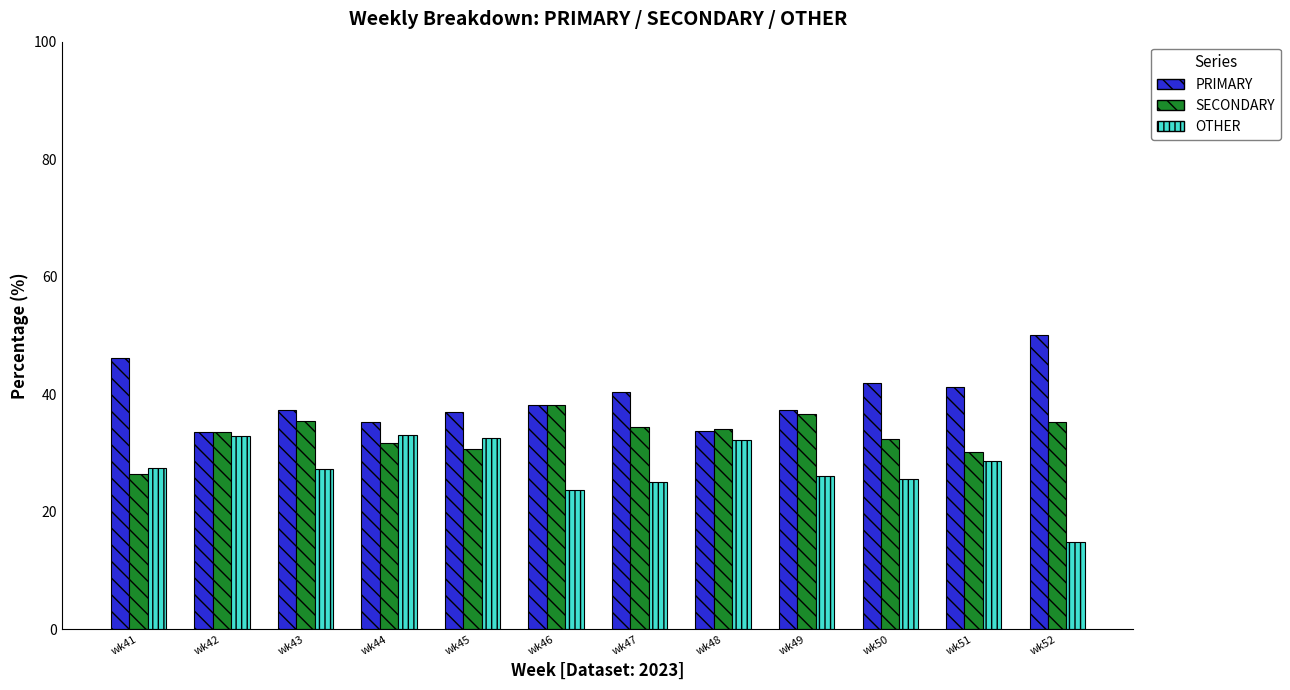

What is the value of the SECONDARY bar at the 4th from the left?

31.7